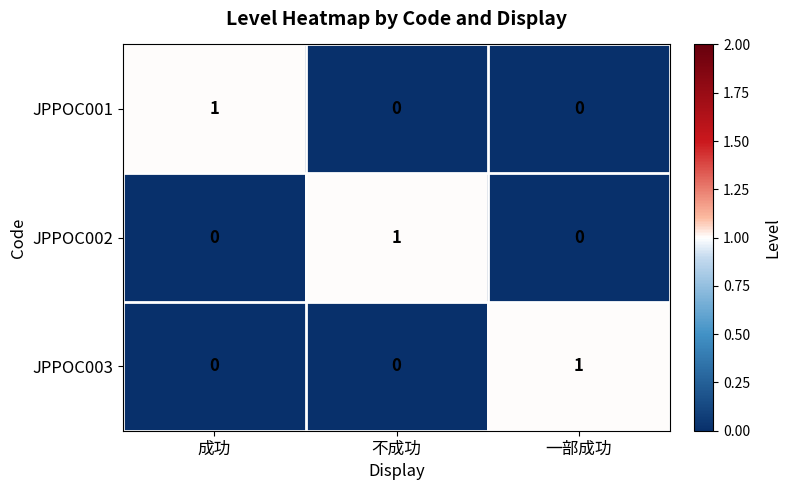

Is it true that JPPOC001 equals 1 at 成功?

True